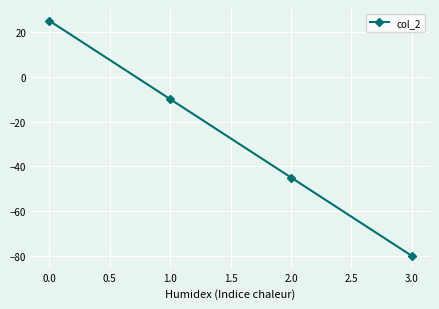

Which has a higher value, 1.0 or 3.0?

1.0